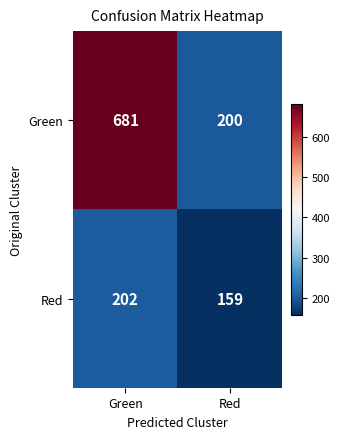

What is the difference between the highest and lowest values at Red?

41